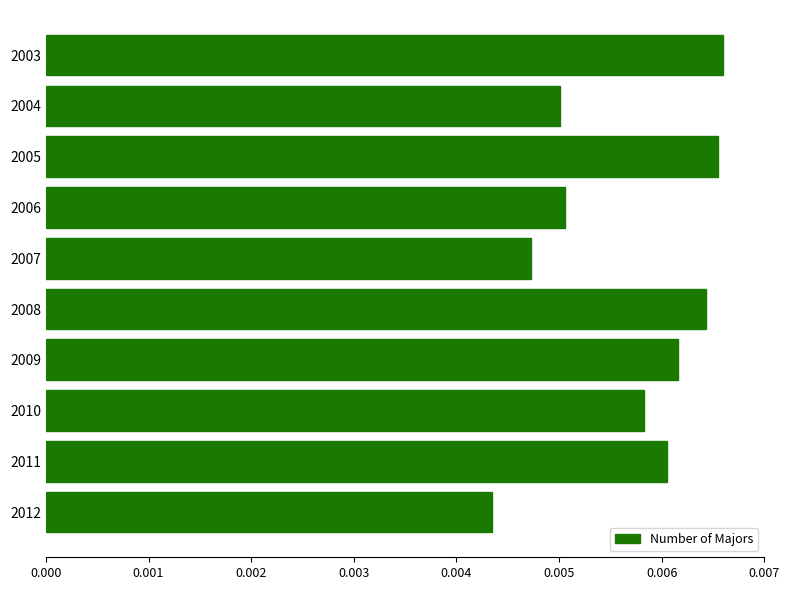

Which category has the lowest value across all series?

2012